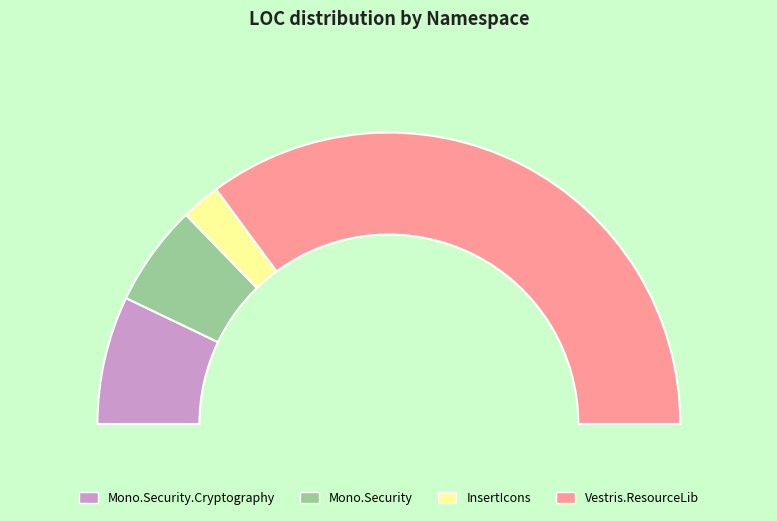

Which has a higher value, Vestris.ResourceLib or Vestris.ResourceLib?

Vestris.ResourceLib